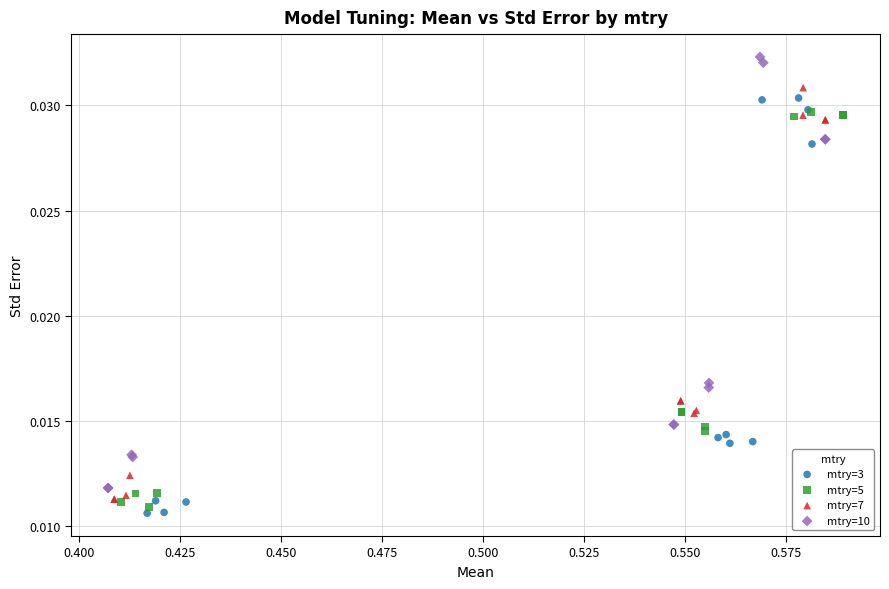

Which series has the largest Y range (max minus min)?

mtry=10